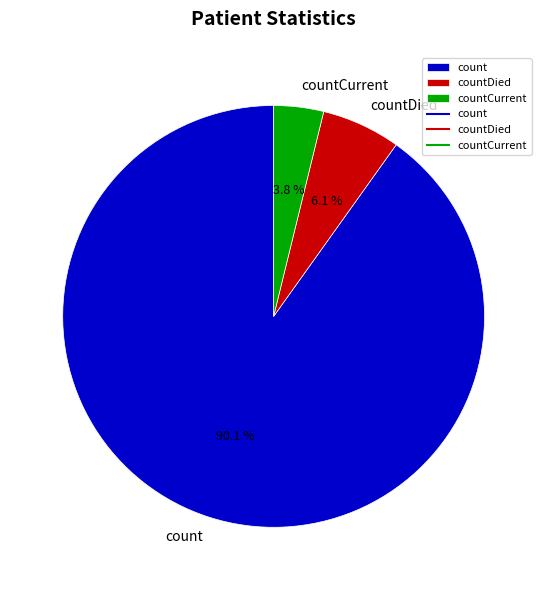

Do count and countCurrent together represent more than half of the pie?

Yes